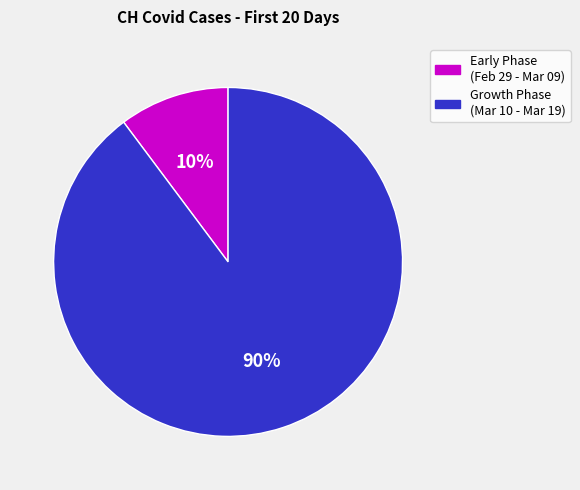

Is there a majority slice in this chart?

Yes